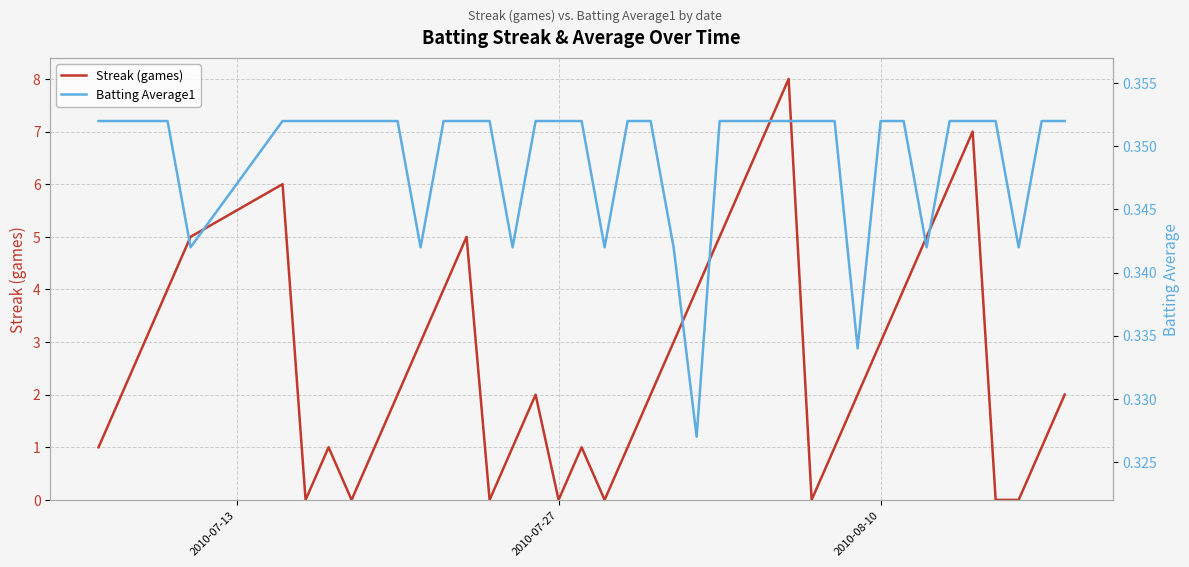

What is the maximum value for Streak (games)?

8